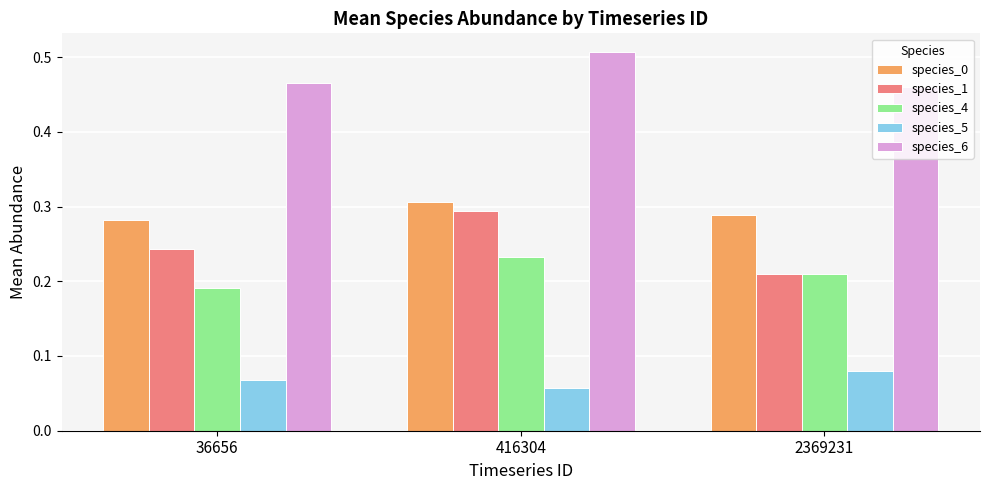

True or false: species_1 has a value of 0.1 at 2369231.

False